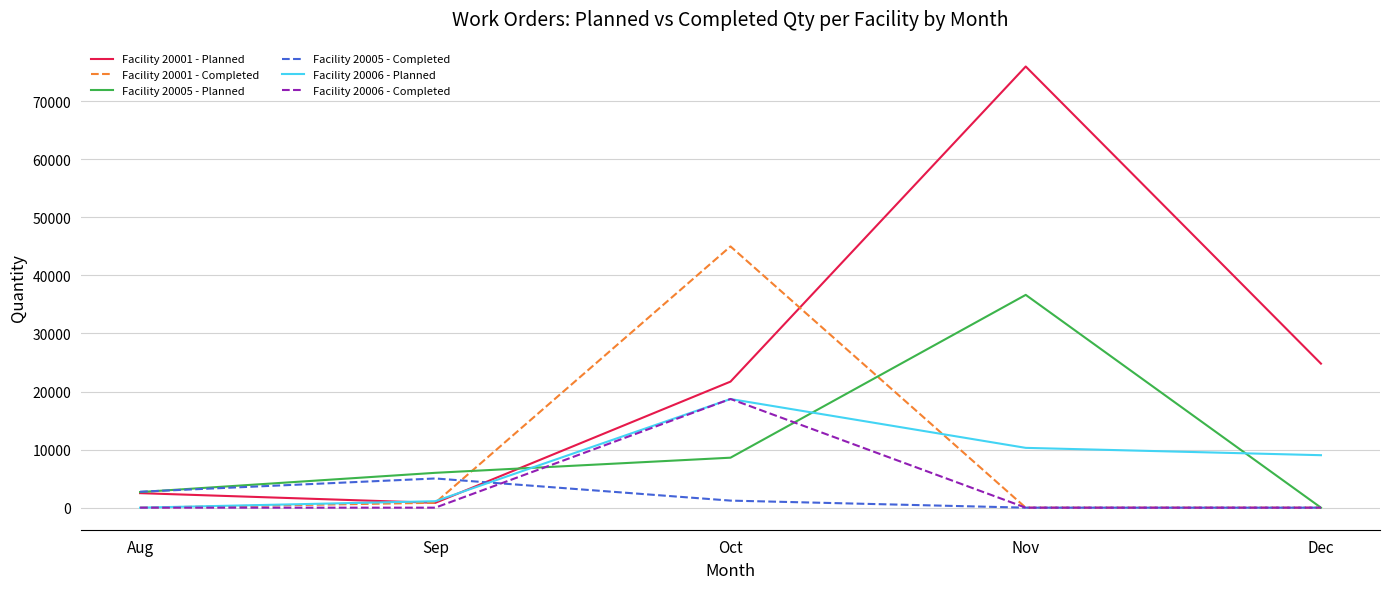

At which category is the sum across all series the highest?

Nov